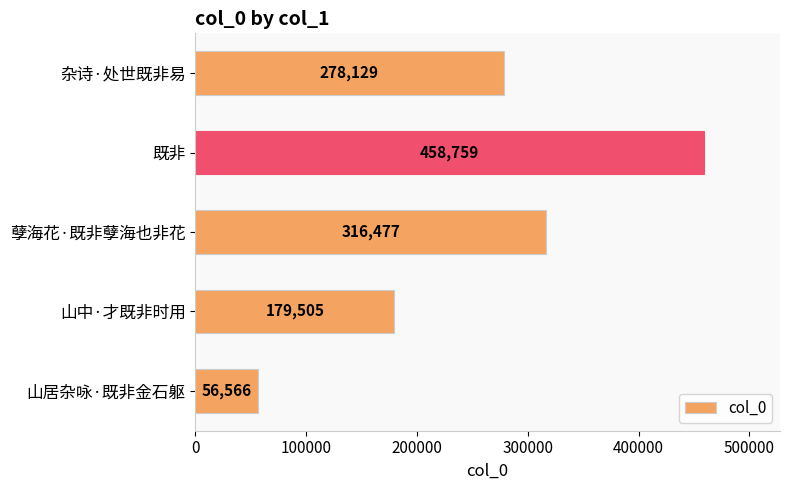

What is the difference between the second highest and second lowest values?

136972